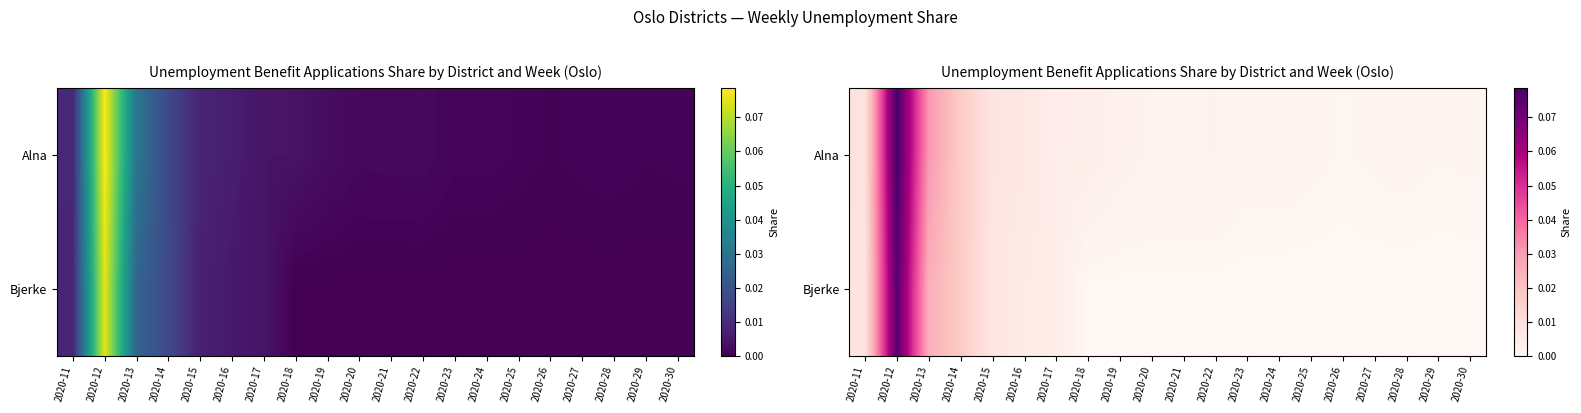

At 2020-22, list the series in order from largest to smallest.

Alna, Bjerke